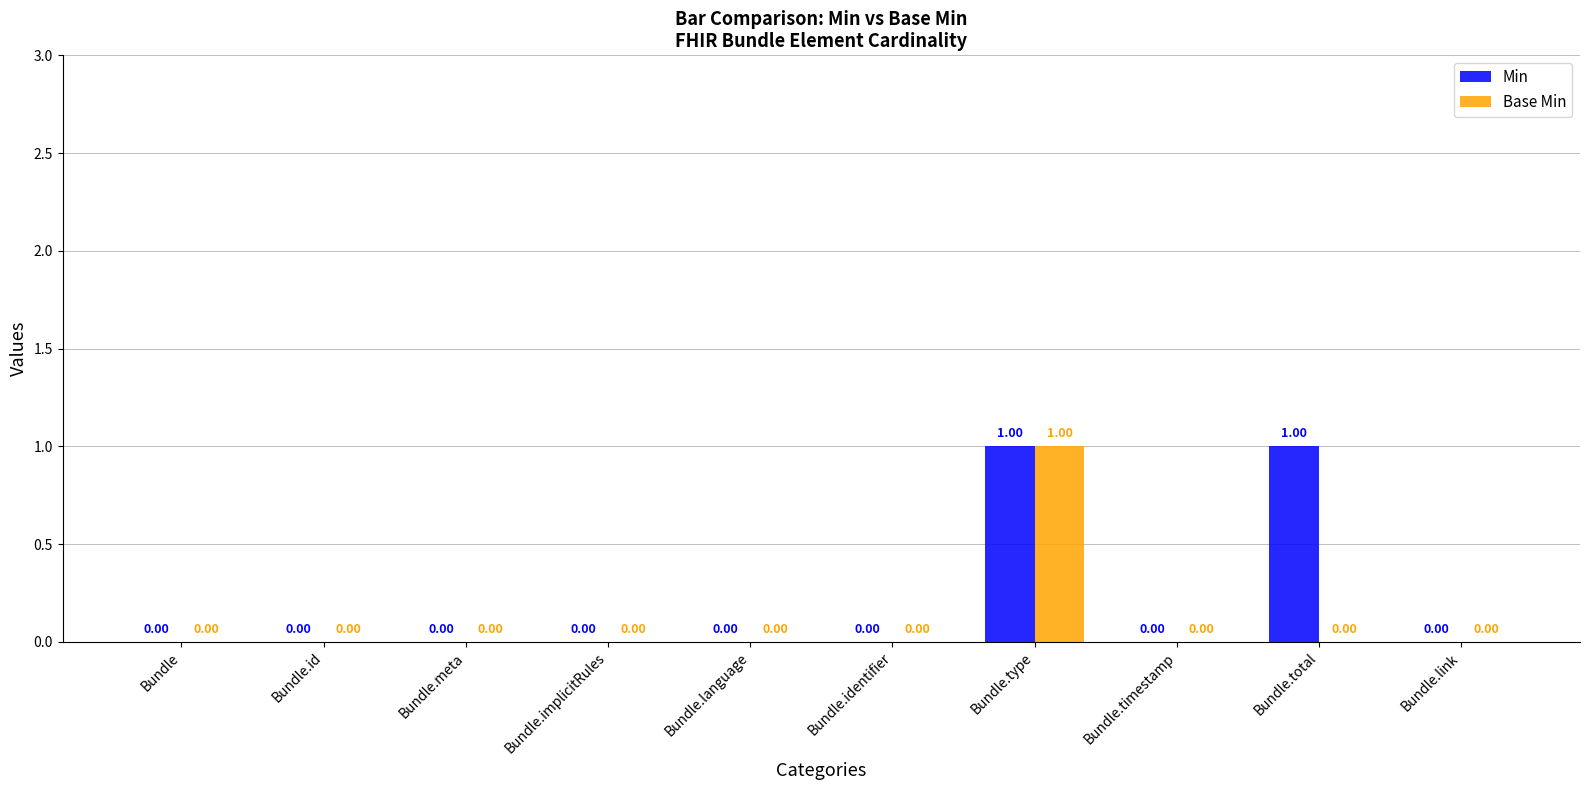

How many groups of bars are there?

10